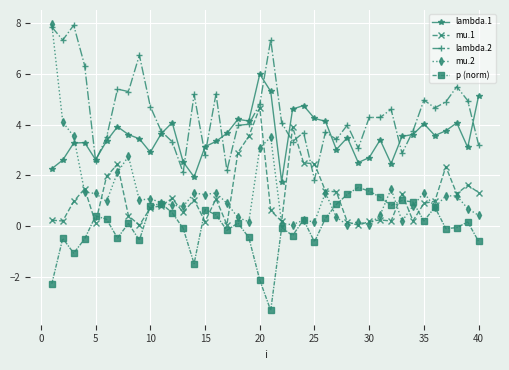

What is the smallest value displayed?

-3.3